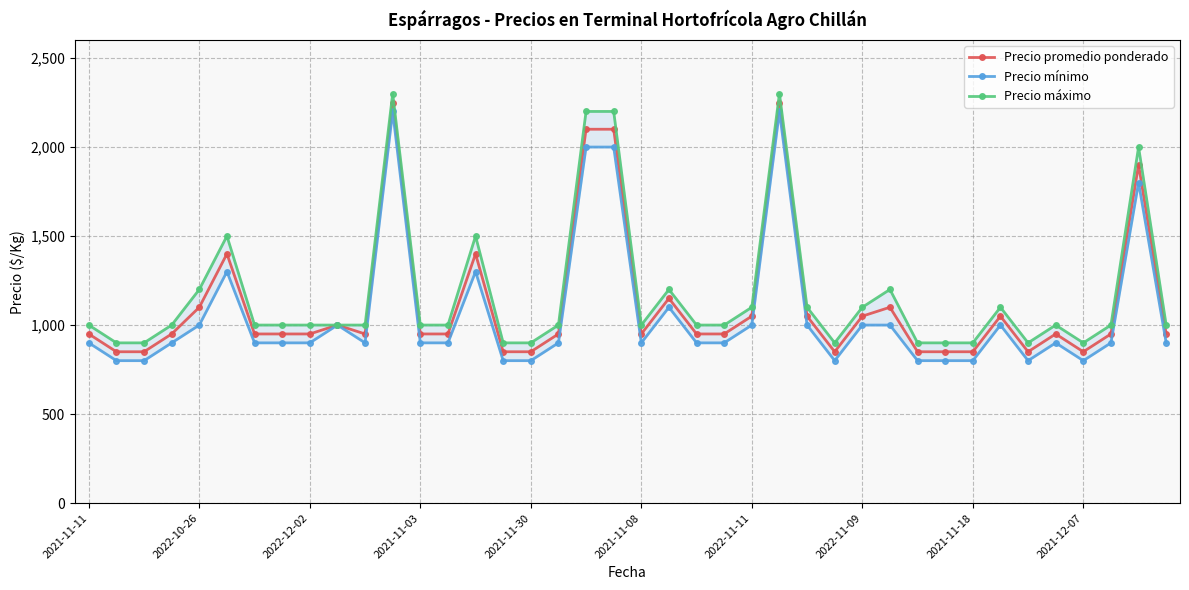

True or false: Precio promedio ponderado has more than 1 points higher than both neighbors.

True